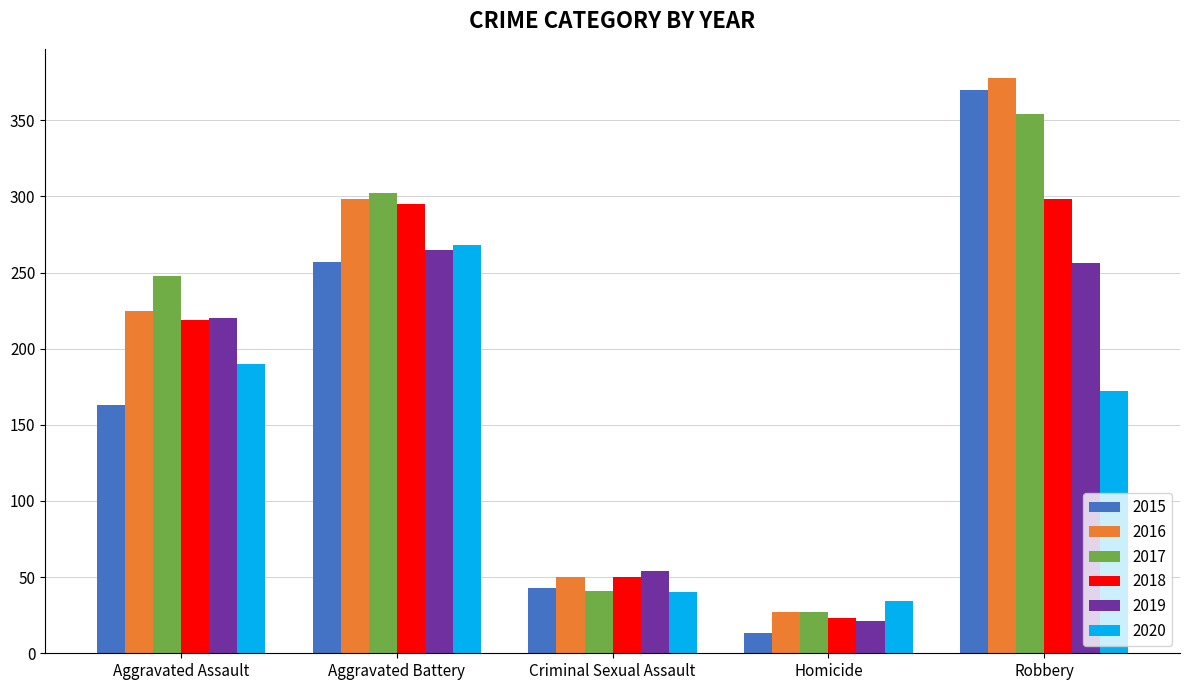

How many data points in 2018 are less than 219?

2